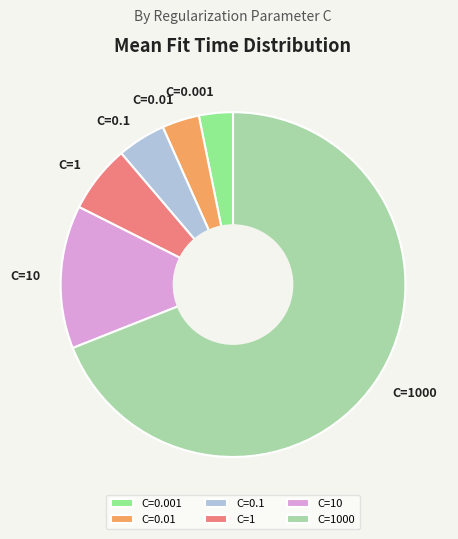

How many slices are in this pie chart?

6